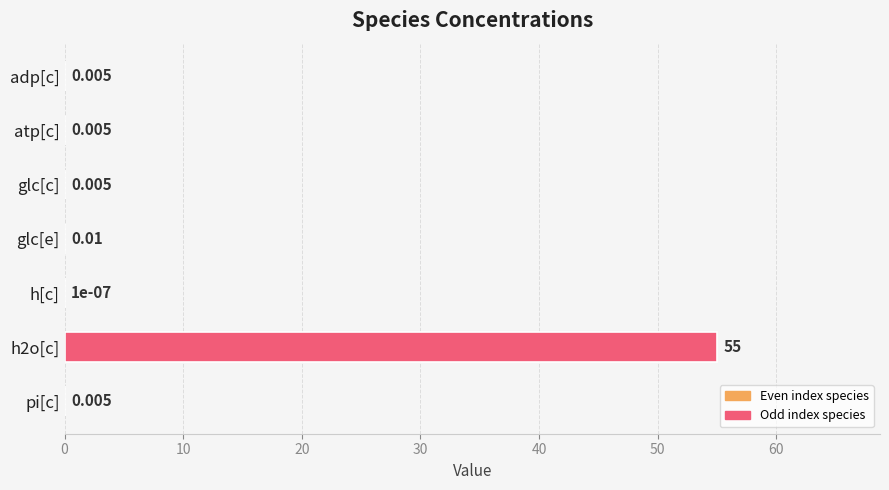

At which label is the value closest to 27?

glc[e]